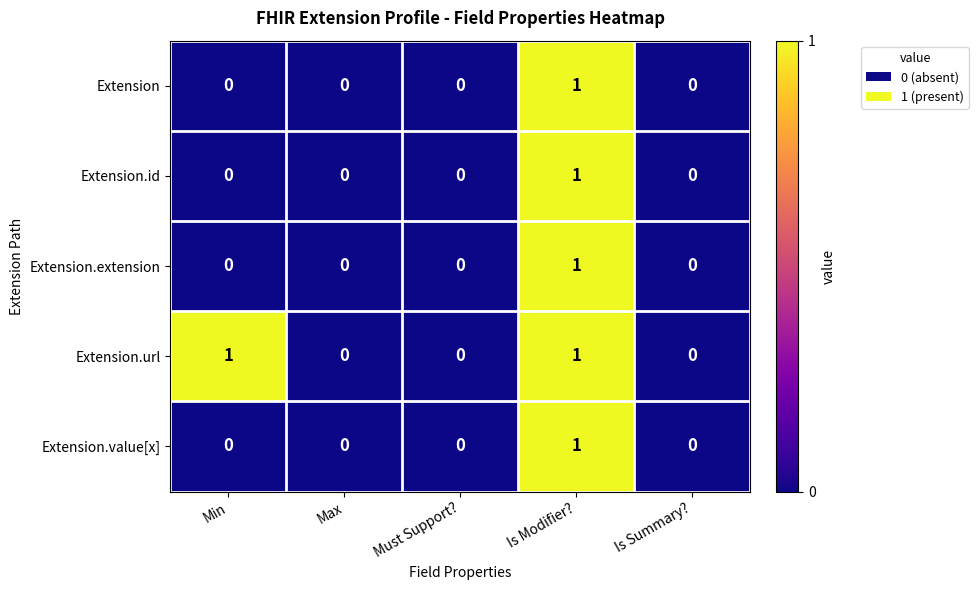

Reading right to left, transcribe all the data shown in this chart.

Extension: Is Summary?=0	Is Modifier?=1	Must Support?=0	Max=0	Min=0
Extension.id: Is Summary?=0	Is Modifier?=1	Must Support?=0	Max=0	Min=0
Extension.extension: Is Summary?=0	Is Modifier?=1	Must Support?=0	Max=0	Min=0
Extension.url: Is Summary?=0	Is Modifier?=1	Must Support?=0	Max=0	Min=1
Extension.value[x]: Is Summary?=0	Is Modifier?=1	Must Support?=0	Max=0	Min=0